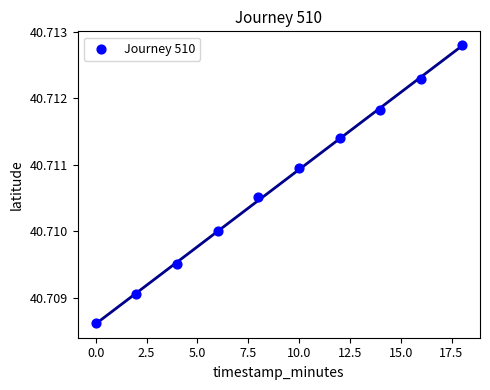

What is the range of X values (max minus min)?

18.0